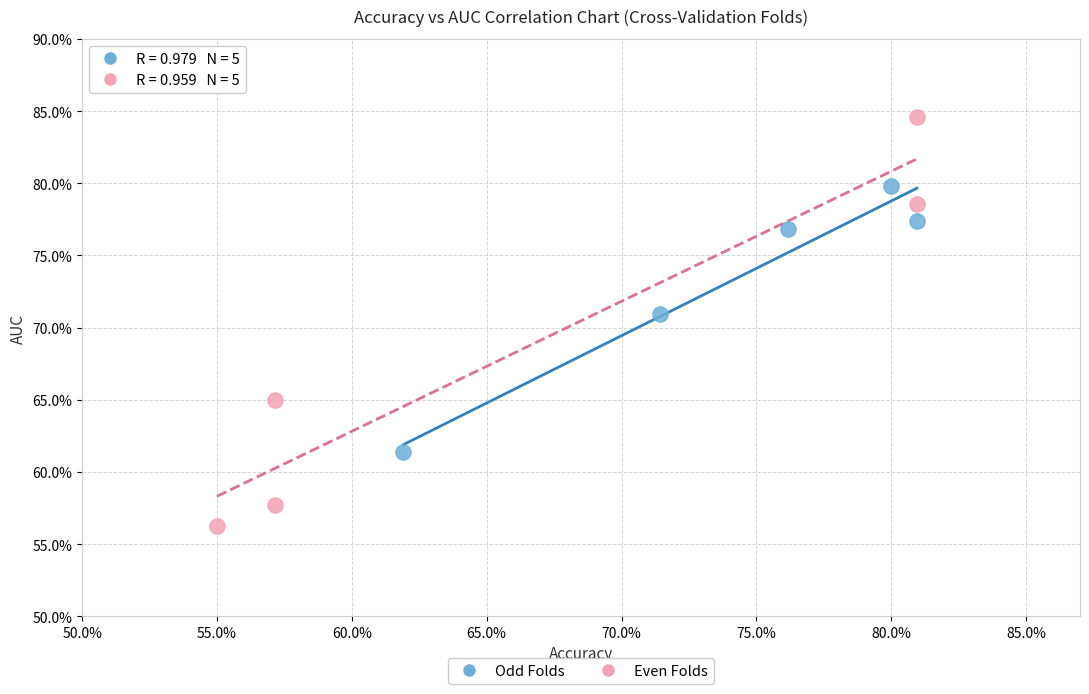

What are all the series names shown in the legend?

Odd Folds, Even Folds